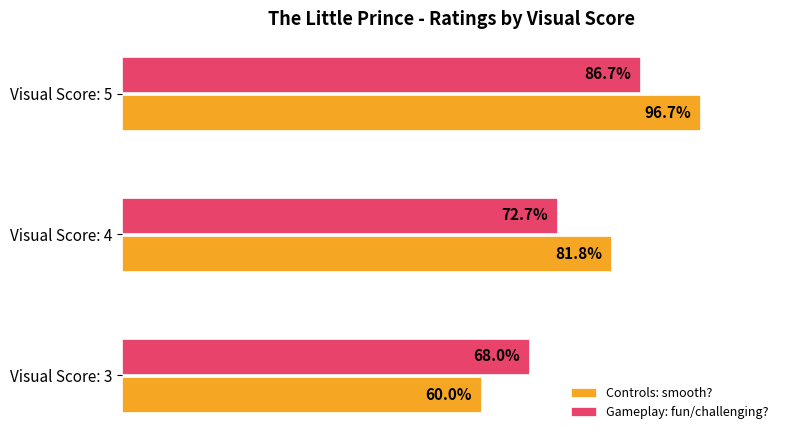

Where is Gameplay: fun/challenging? nearest to the value 77?

Visual Score: 4